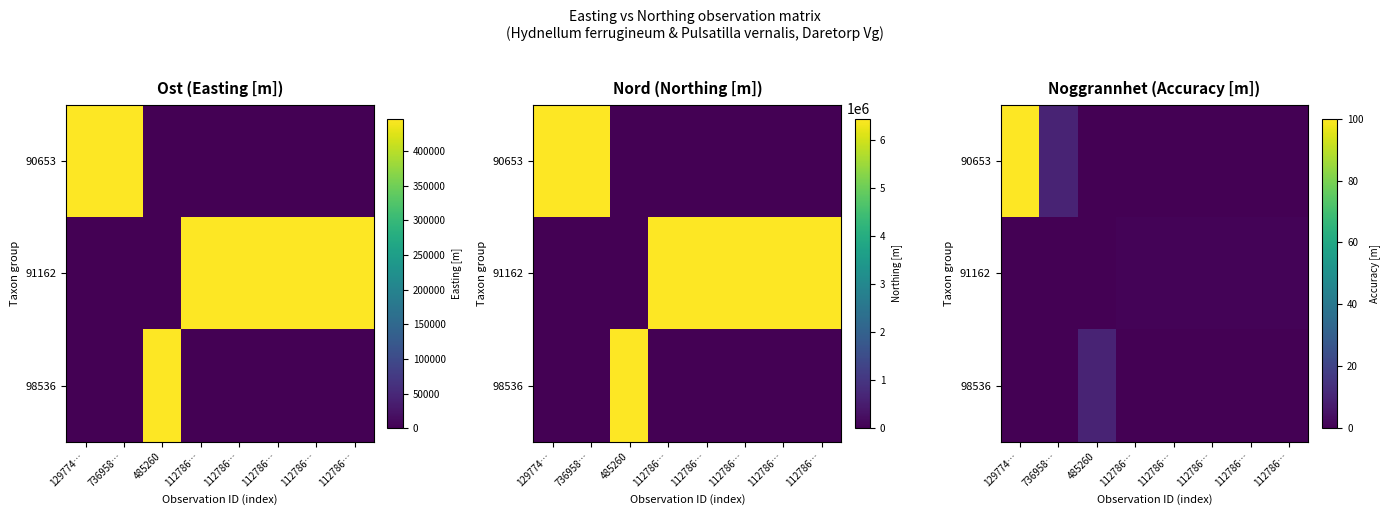

The value of 90653 at 112786… is -36. True or false?

False